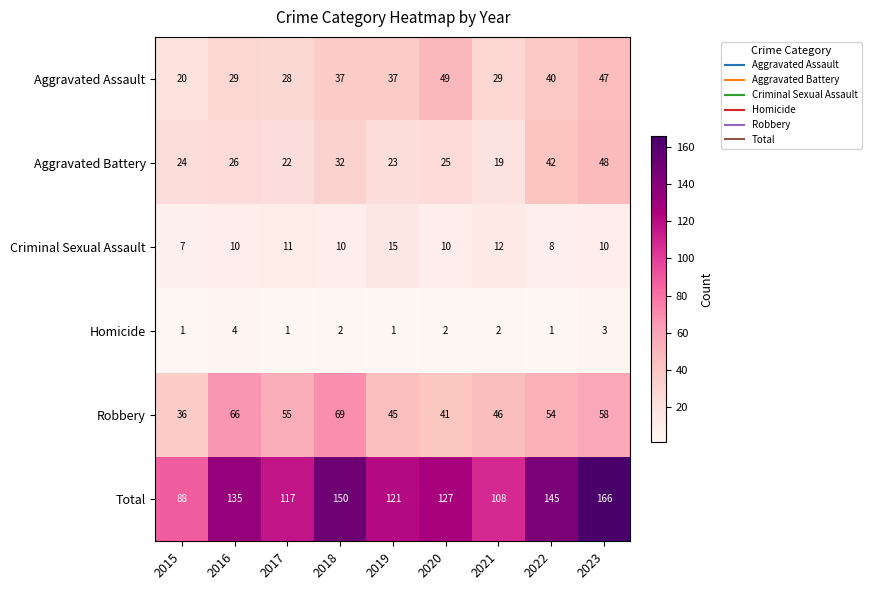

Which series has the largest range (max minus min)?

Total